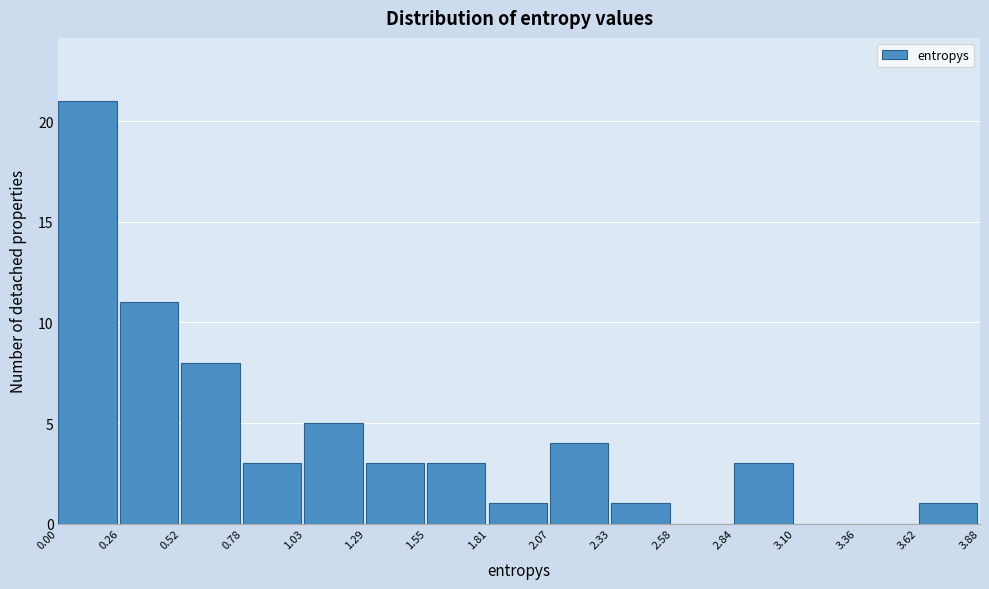

How tall is the bar that spans 0.78 to 1.03 on the x-axis? The values are not printed on the chart, so give them approximately, as read against the axis.

3